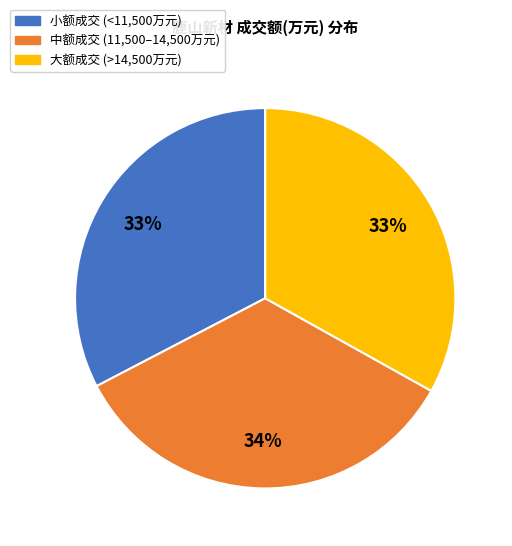

To the nearest percent, what is the average slice percentage?

33%